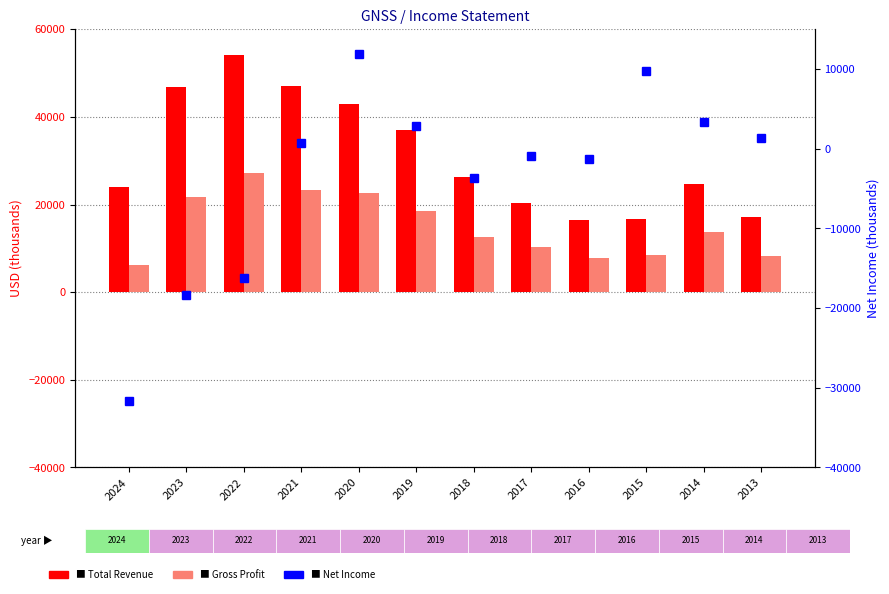

Which series has the widest spread of values?

Net Income